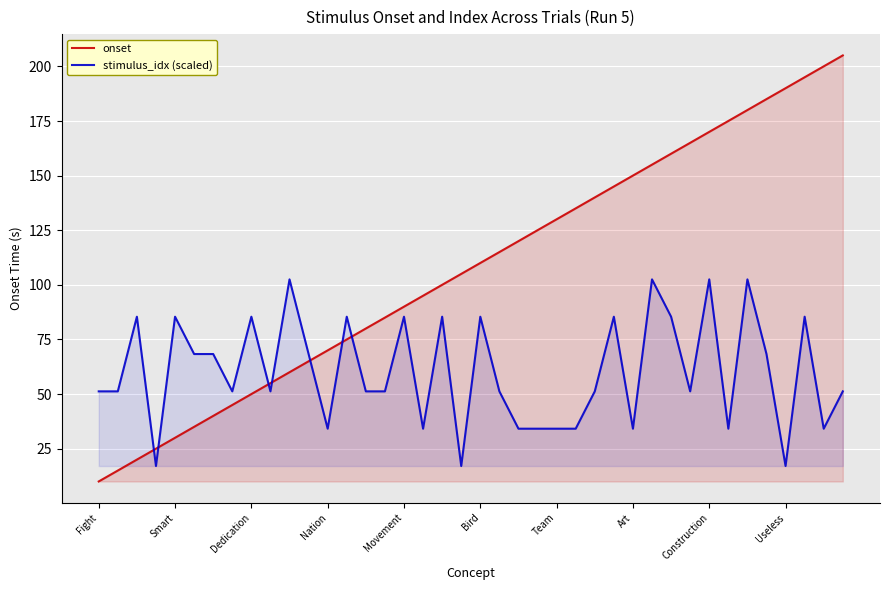

What position from the left is 33?

34